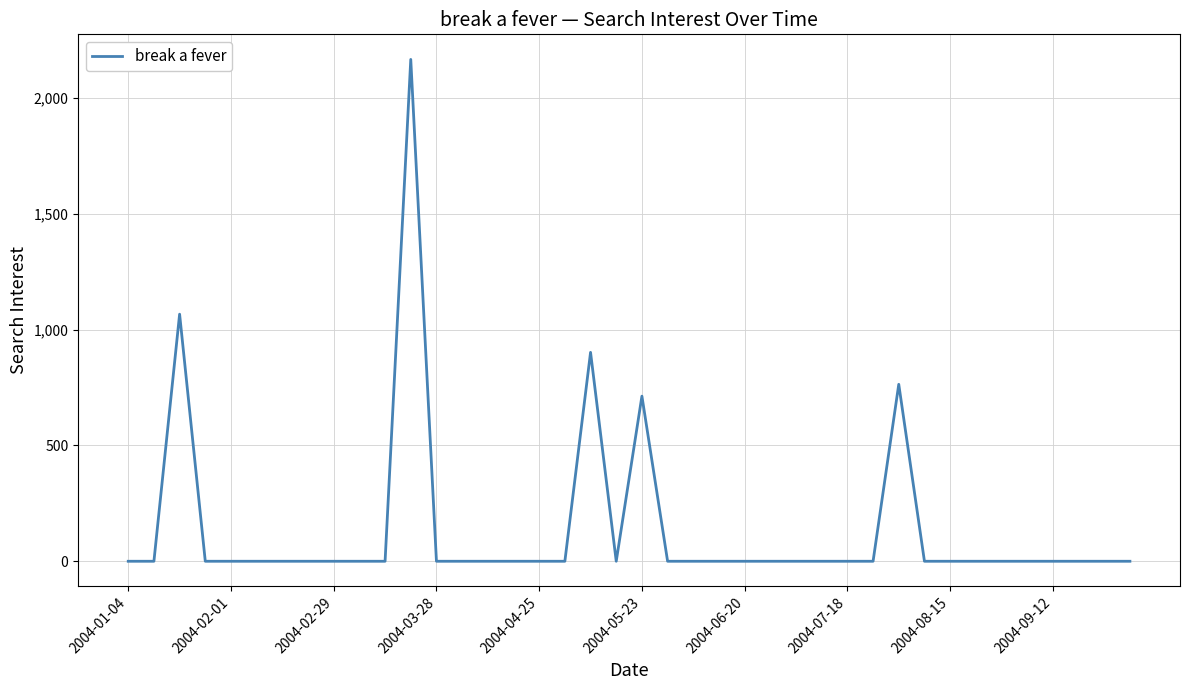

What is the difference between the maximum and minimum values?

2166.4